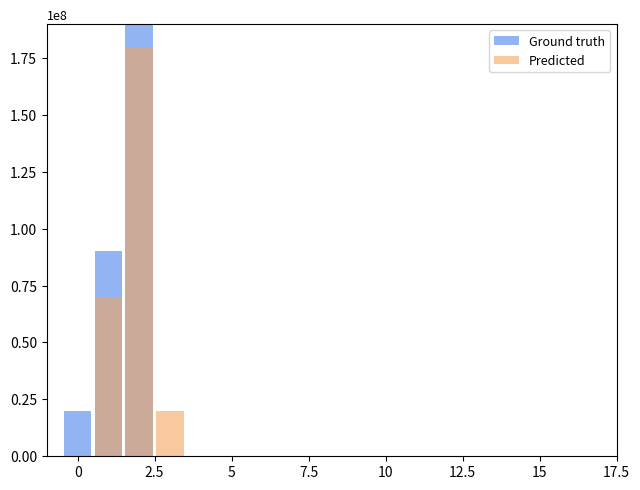

What is the difference between the second highest and minimum values in the Ground truth series?

90000000